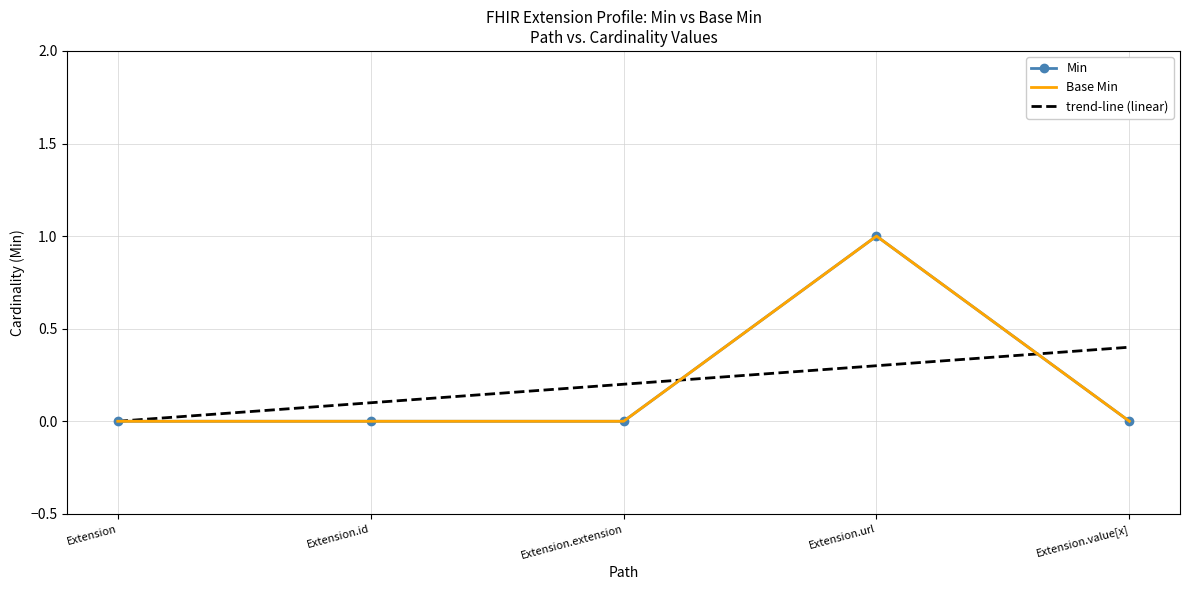

The value of trend-line (linear) at Extension.value[x] is 0.7. True or false?

False